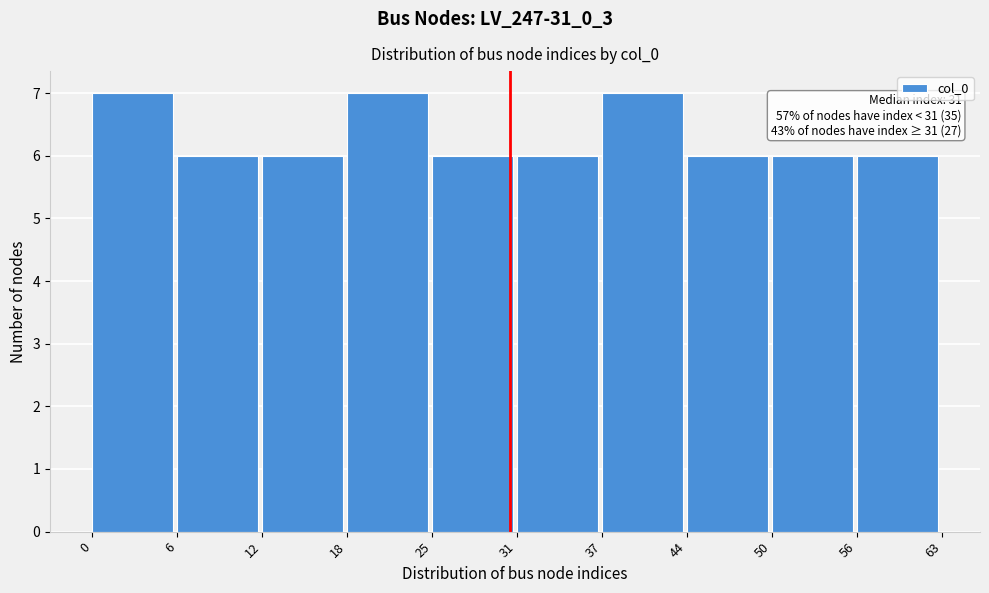

Reading left to right, list all the values displayed in this chart.

7	6	6	7	6	6	7	6	6	6